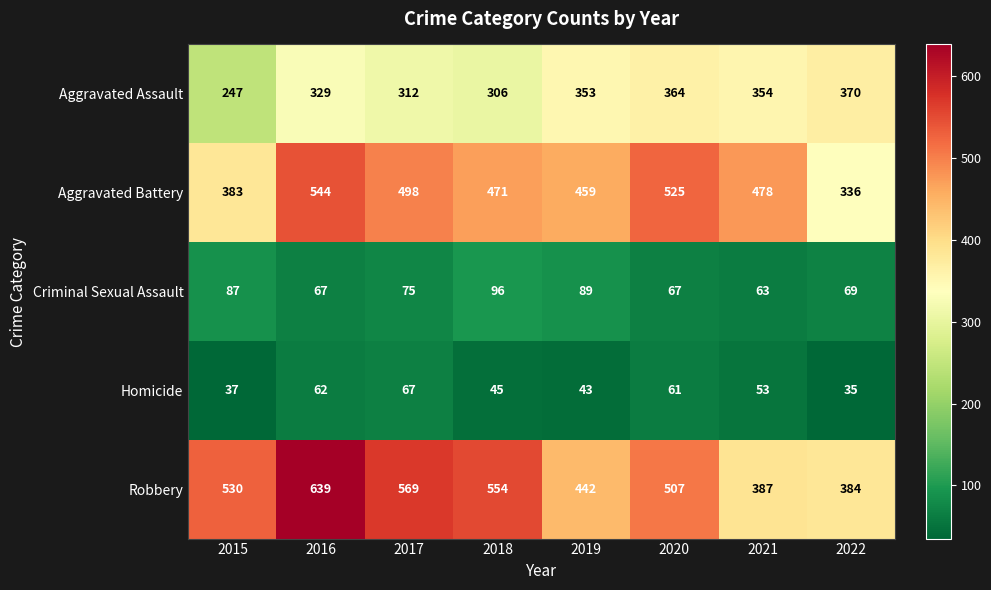

What is the average value of the Criminal Sexual Assault series?

77